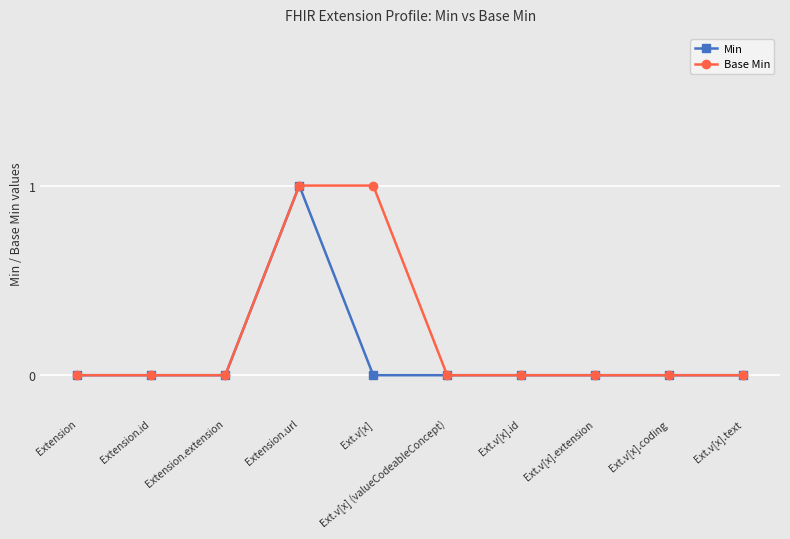

Rank the series by their average value, from lowest to highest.

Min, Base Min